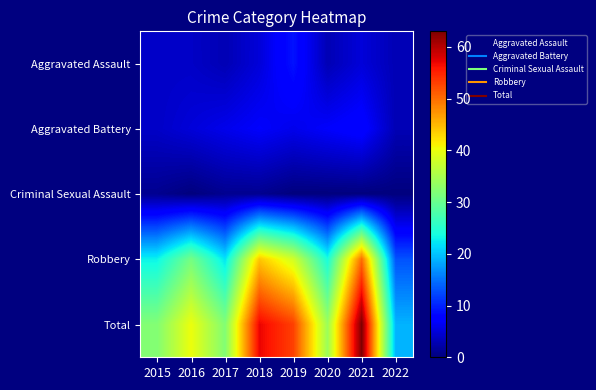

At which category is the sum across all series the highest?

2021